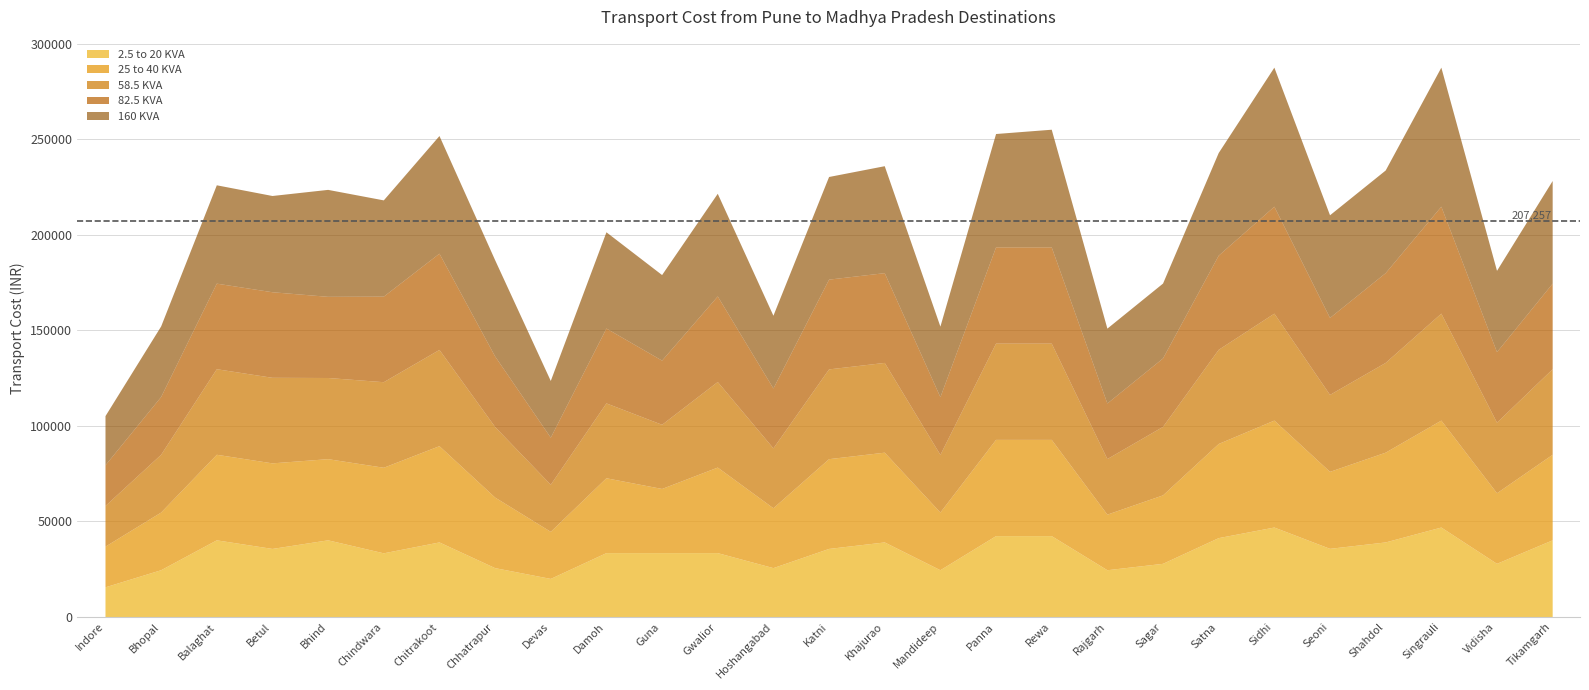

At which category does 2.5 to 20 KVA reach its first local valley?

Betul